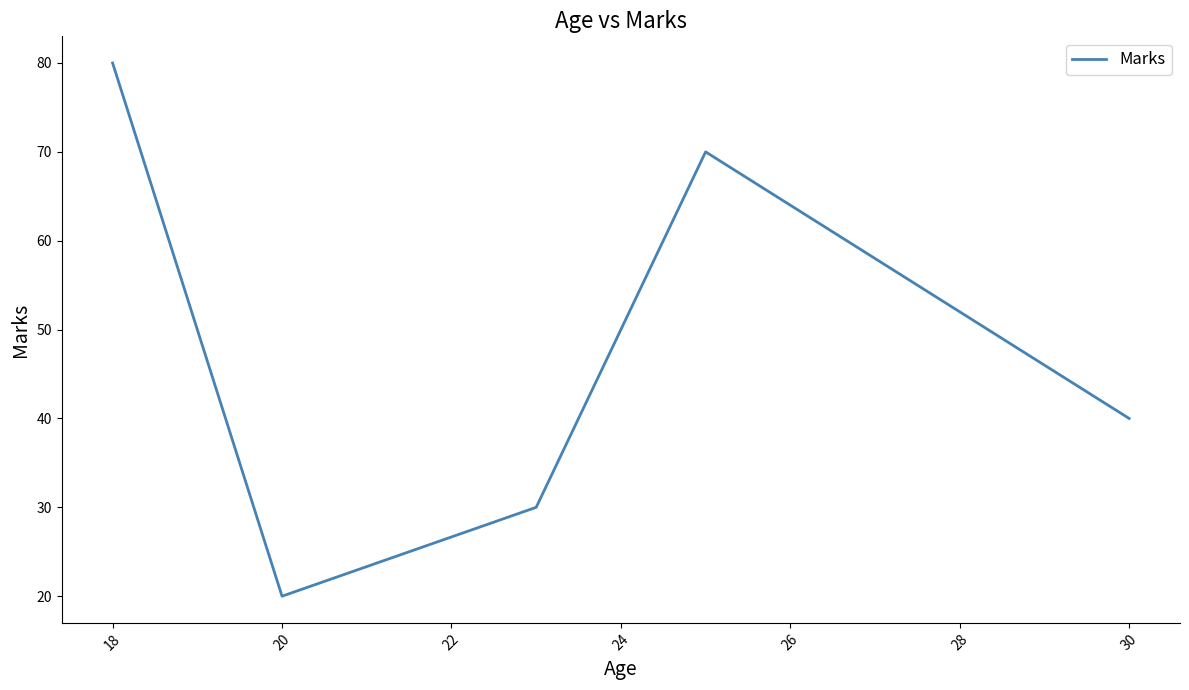

What is the greatest value displayed?

80